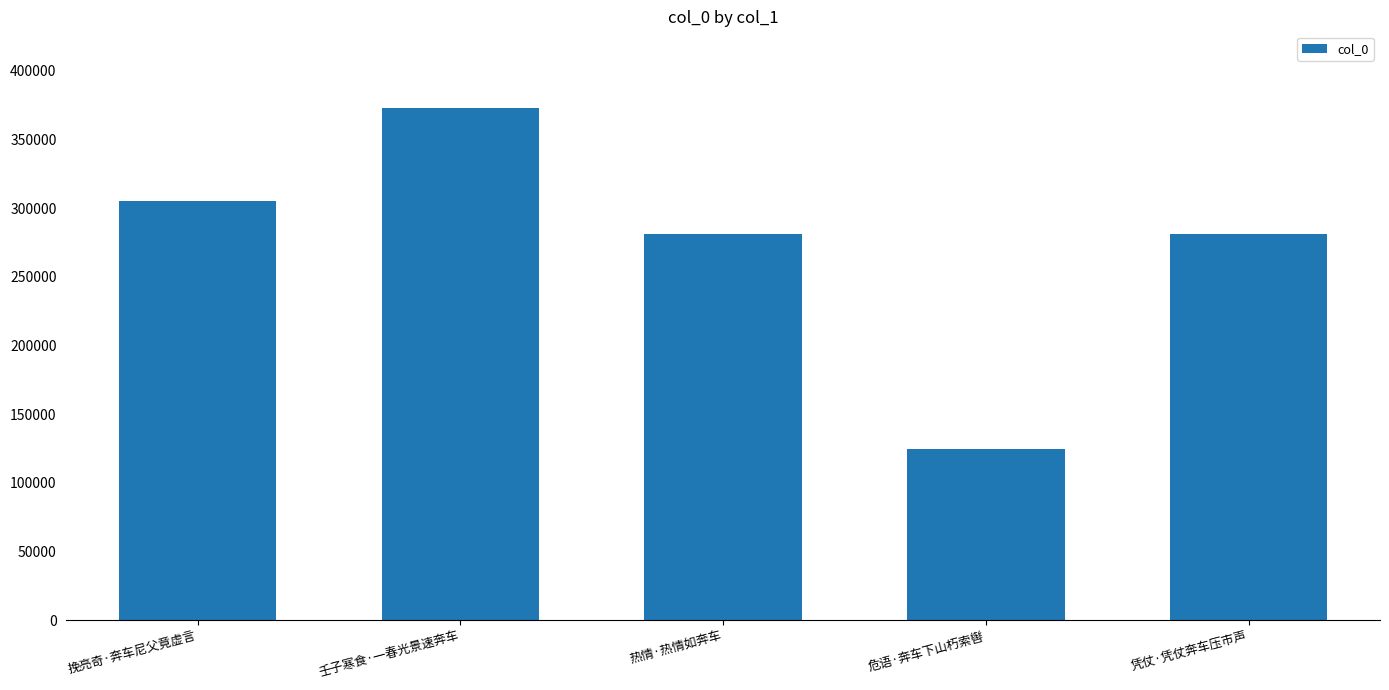

What position from the right is 热情·热情如奔车?

3